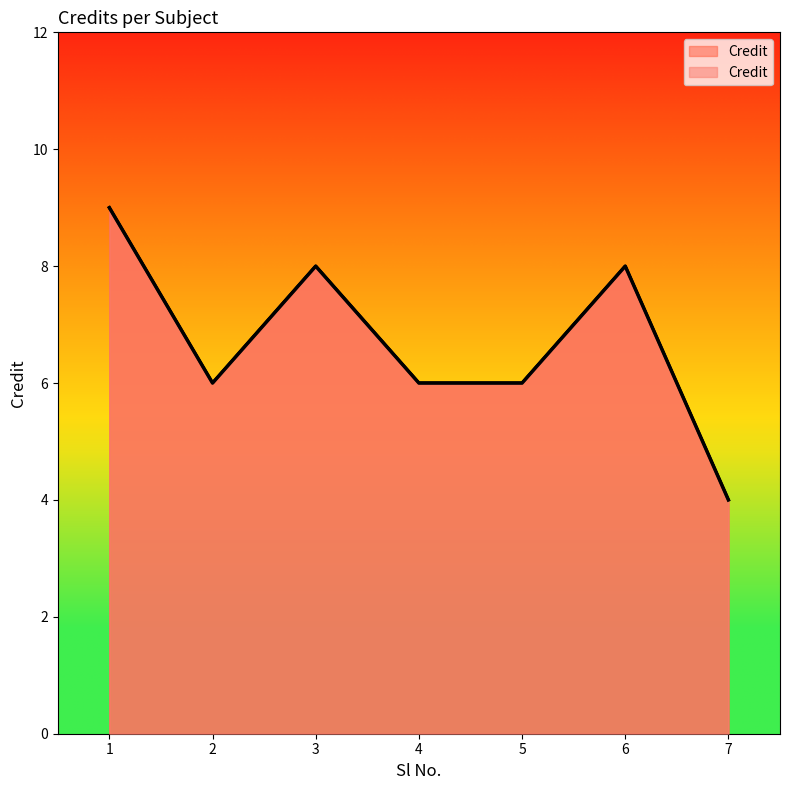

What is the ratio of the value at 4 to the value at 6?

0.8